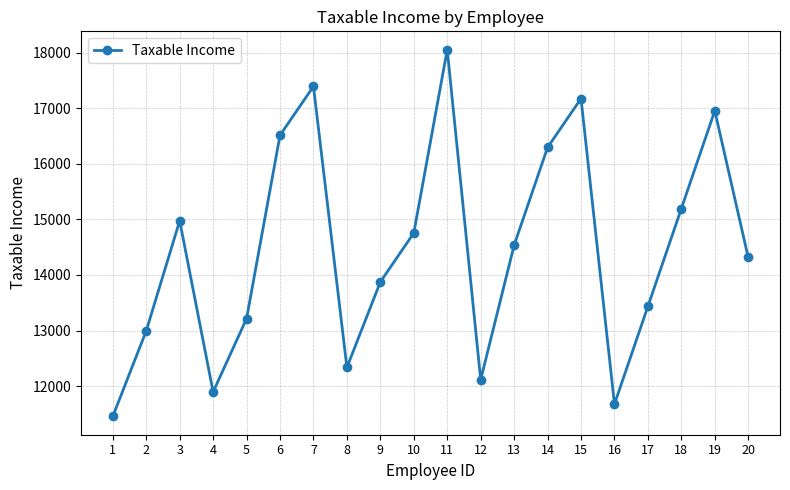

The chart shows a value of 16294.7 at 14. True or false?

True